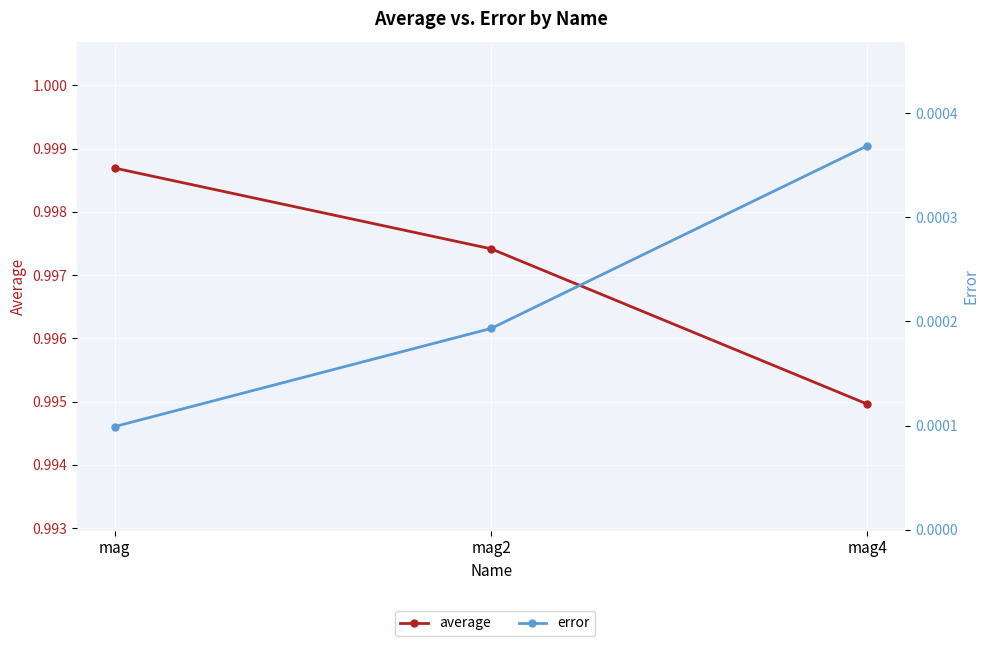

The value of error at mag2 is 0.0. True or false?

False